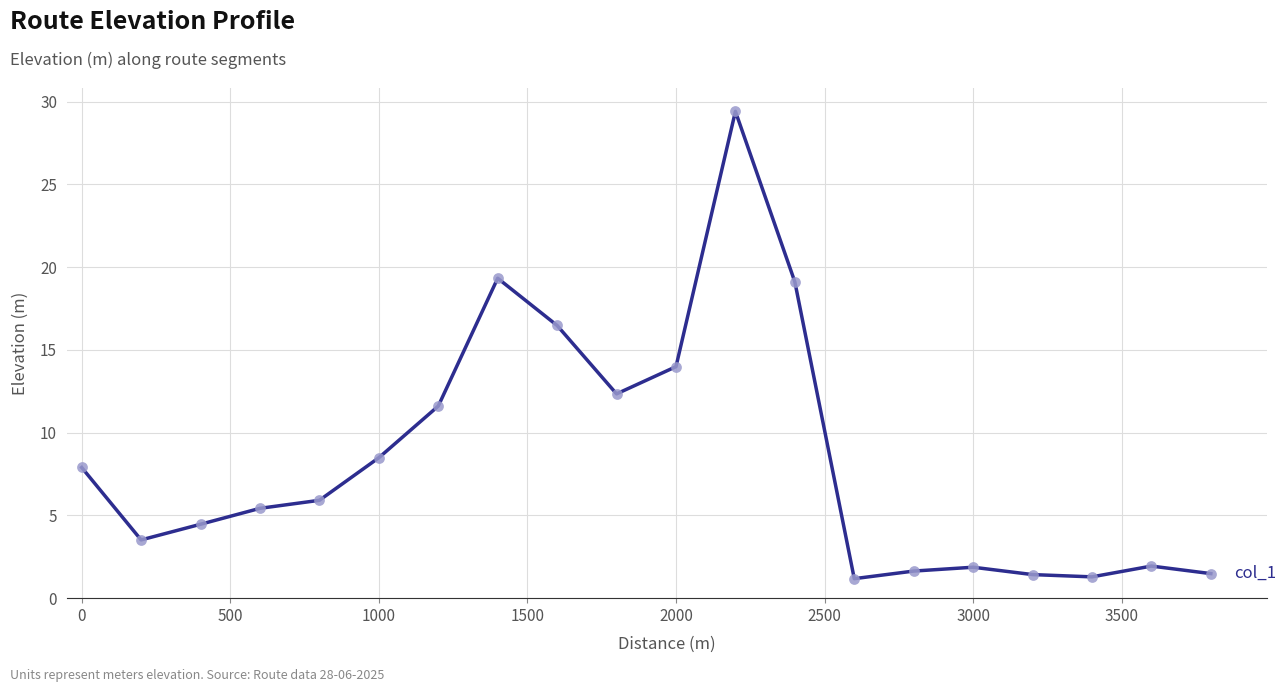

What is the smallest value displayed?

1.2